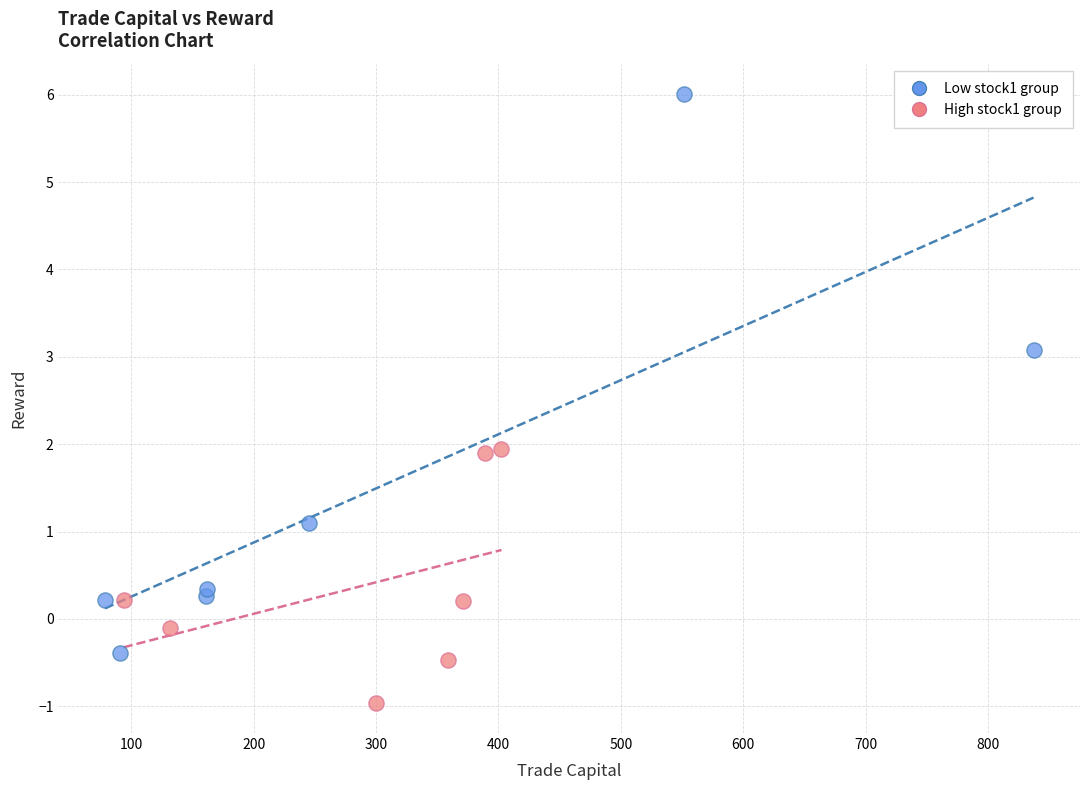

What are all the series names shown in the legend?

Low stock1 group, High stock1 group